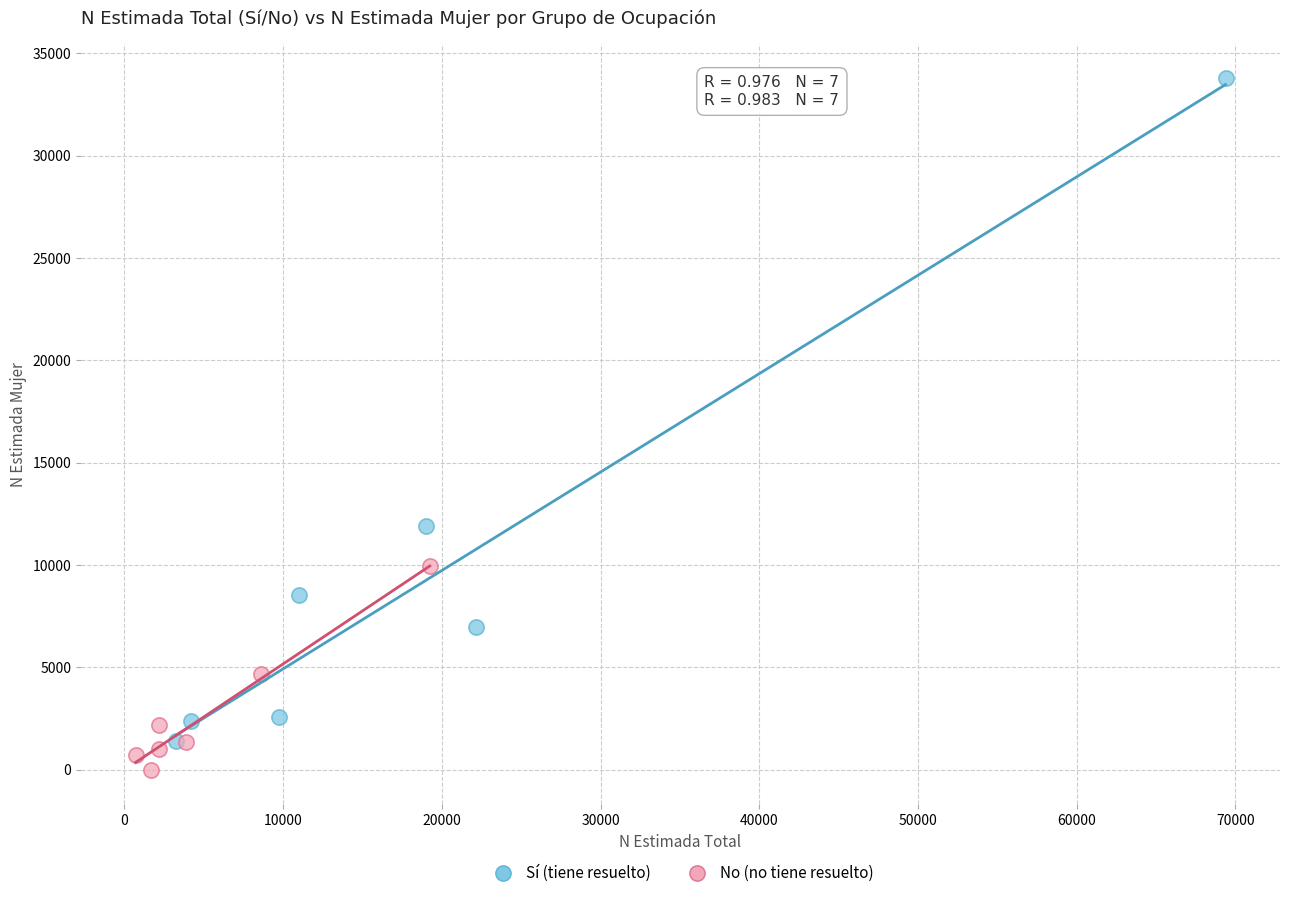

Which series has the largest Y range (max minus min)?

Sí (tiene resuelto)